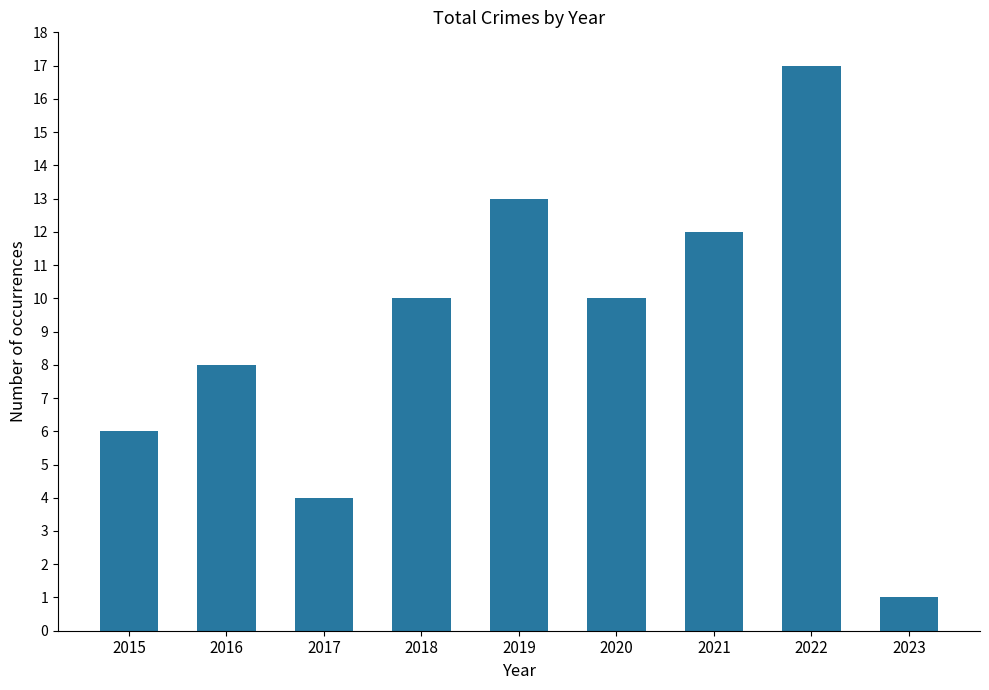

Read the value at 2023.

1